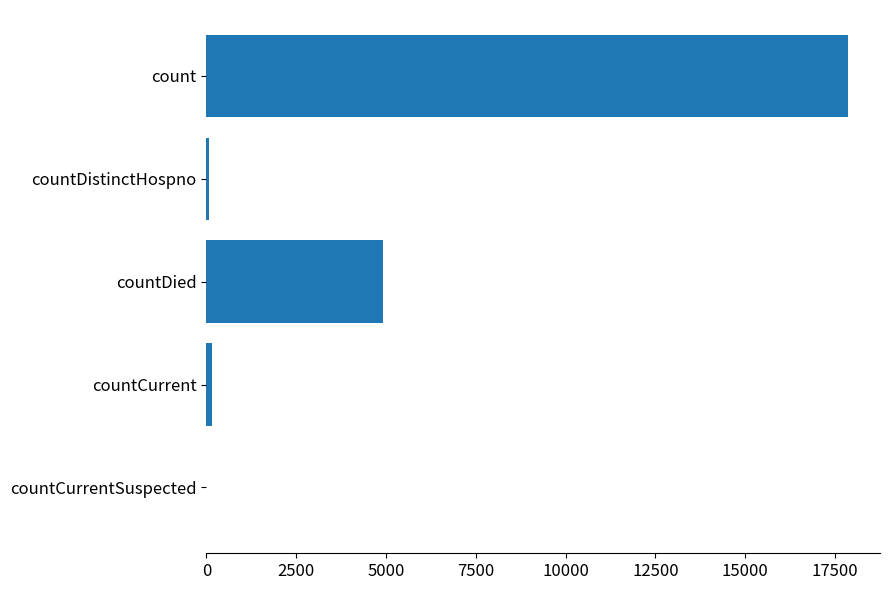

True or false: the data shows -11162 at countCurrentSuspected.

False